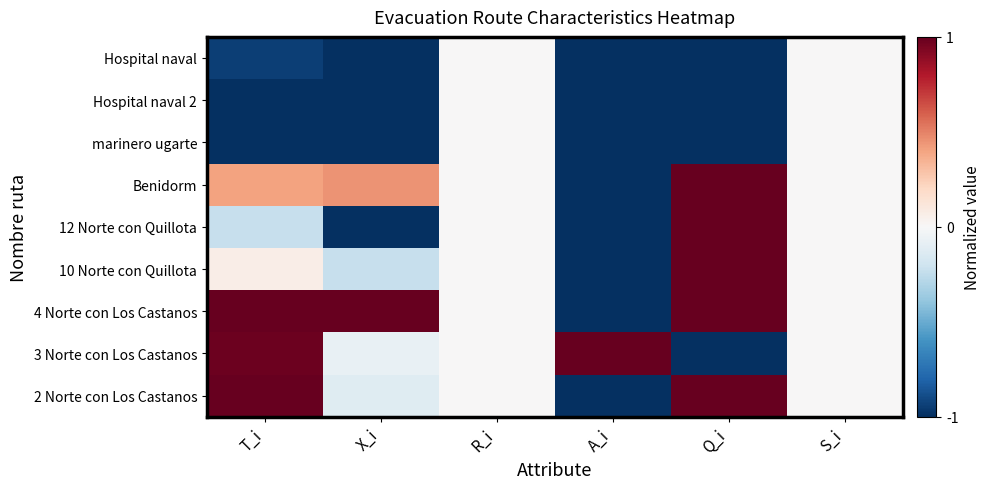

What is the total value across all series at Q_i?

1.0